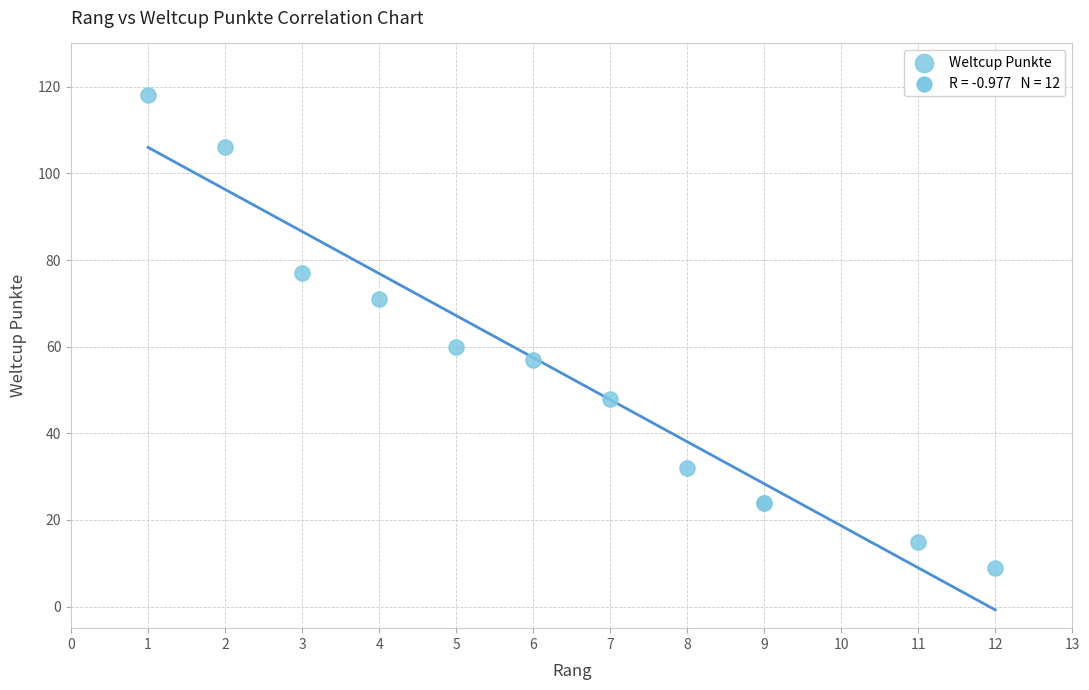

What Y value in the scatter plot is closest to 63?

60